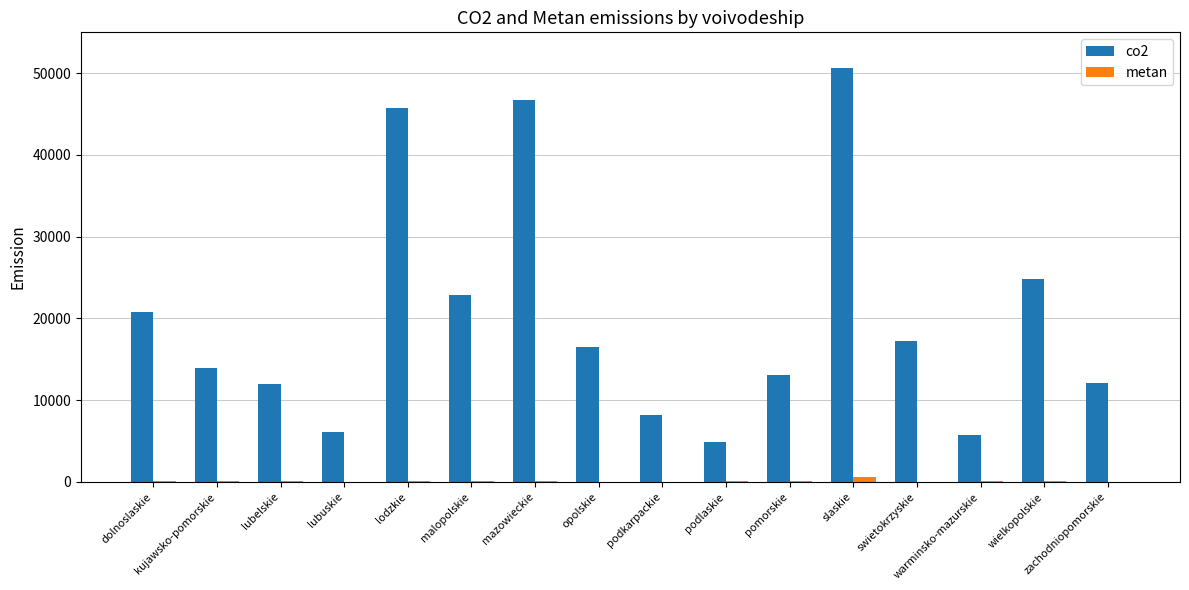

Which series has the largest total across all categories?

co2